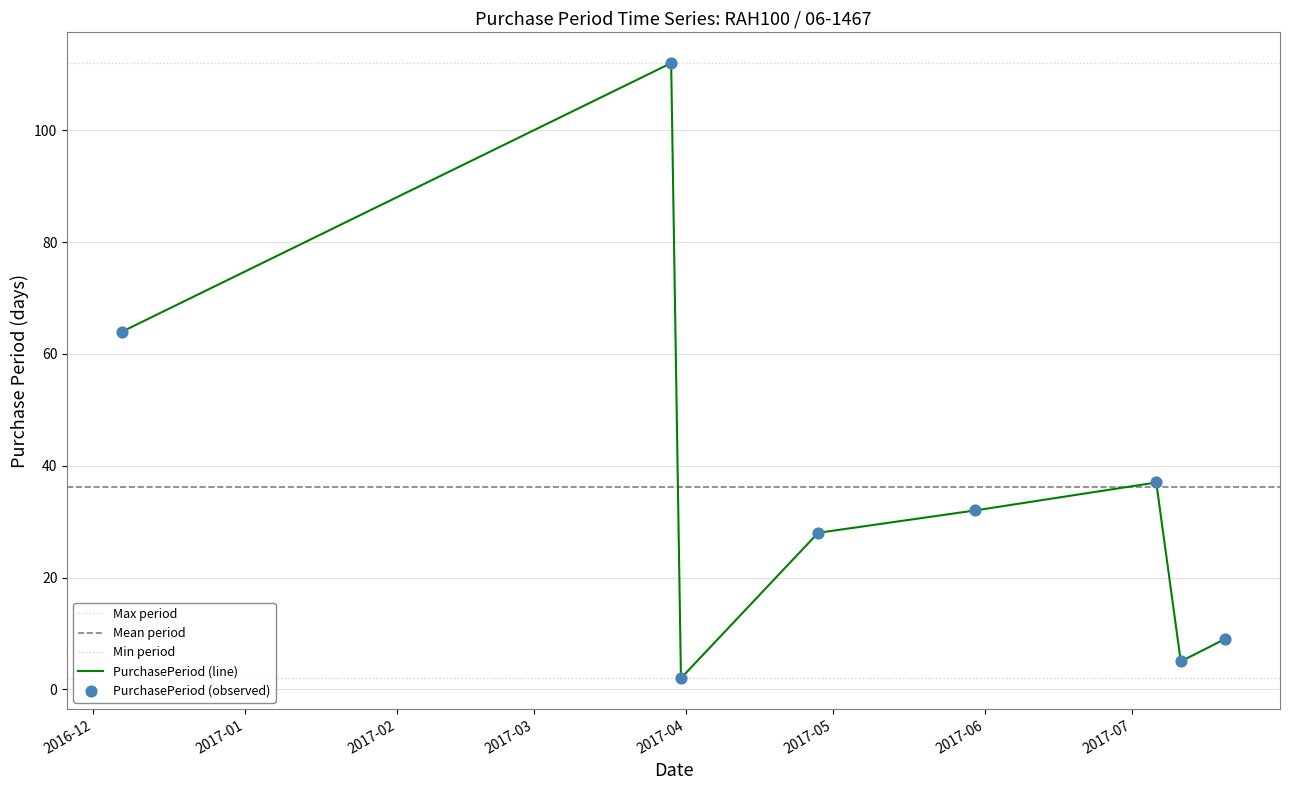

Which has a higher value, 2017-07-20 or 2017-03-31?

2017-07-20